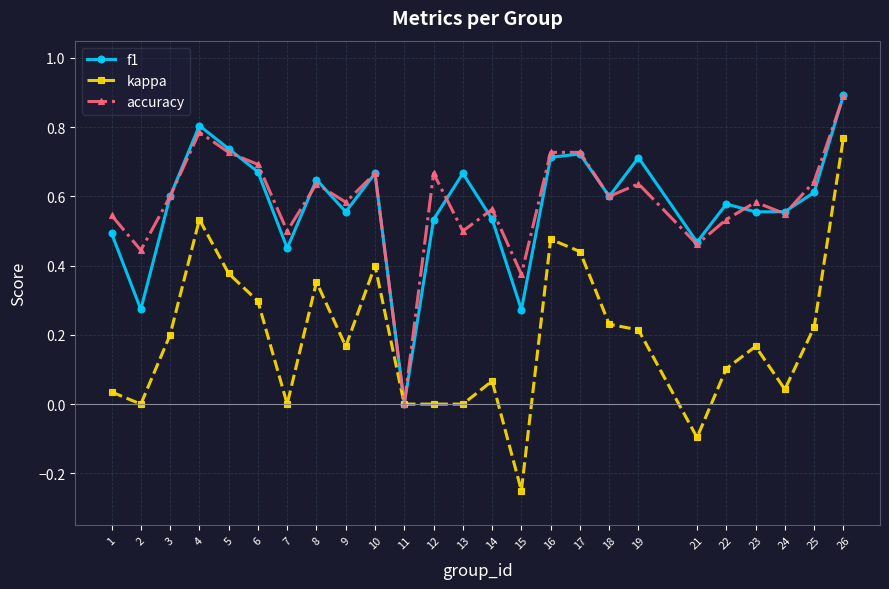

Which series has the largest range (max minus min)?

kappa